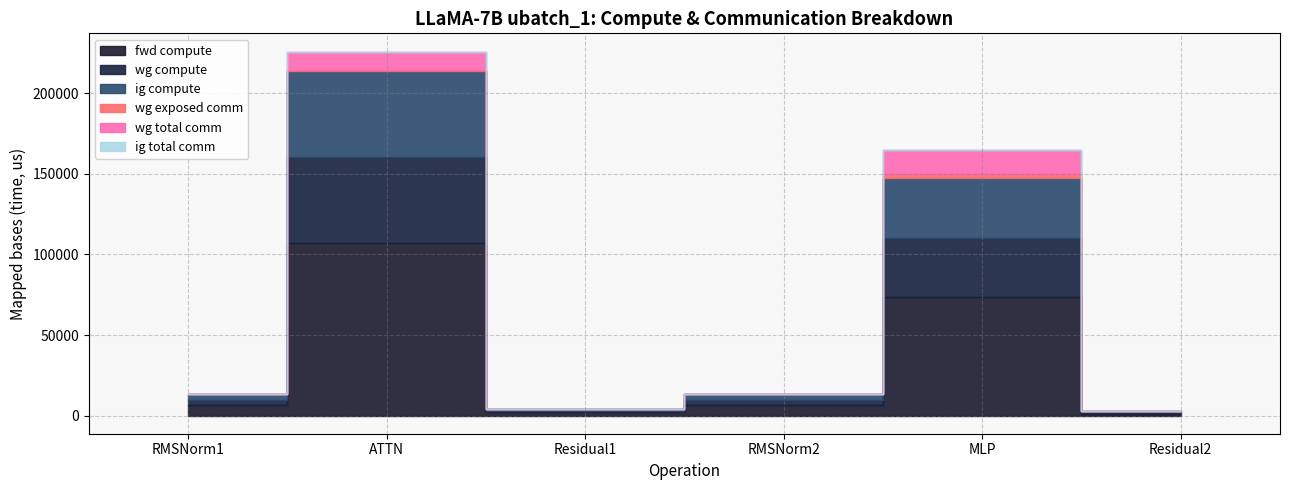

True or false: wg compute has a value of 59976.0 at MLP.

False